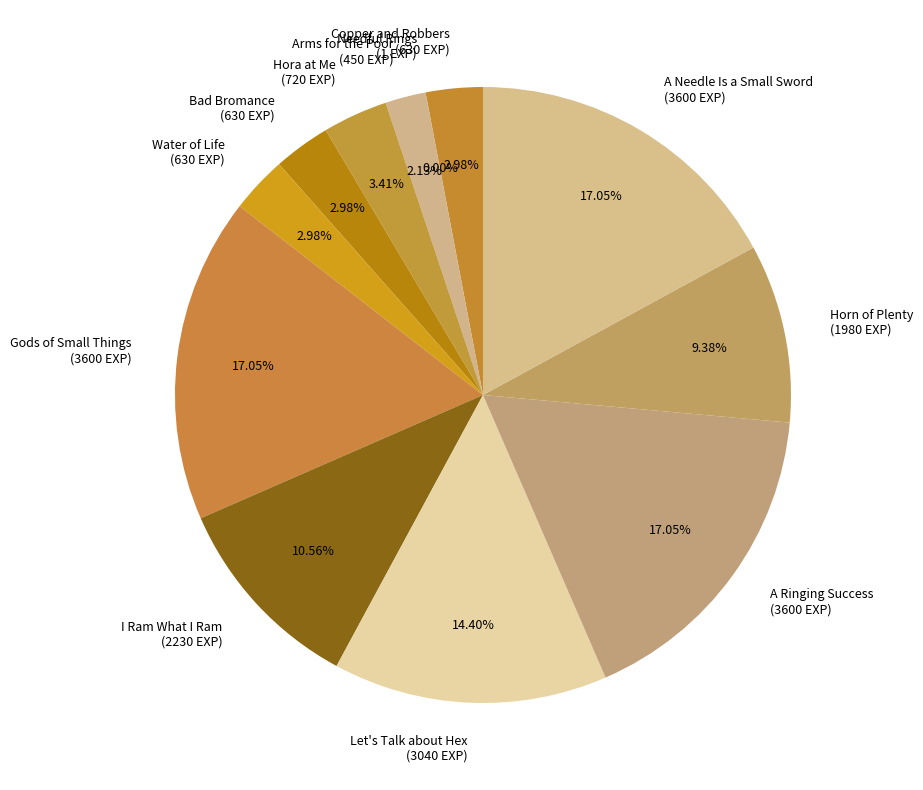

Between Bad Bromance (630 EXP) and Horn of Plenty (1980 EXP), which is larger?

Horn of Plenty (1980 EXP)